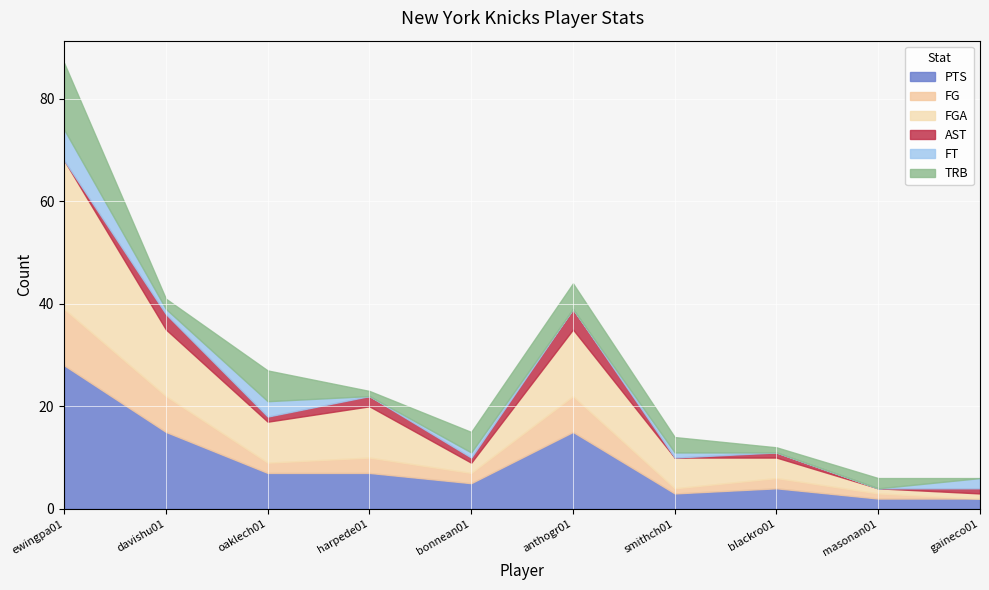

Reading left to right, list all the values displayed in this chart.

PTS: 28	15	7	7	5	15	3	4	2	2
FG: 11	7	2	3	2	7	1	2	1	0
FGA: 29	13	8	10	2	13	6	4	1	1
AST: 0	3	1	2	1	4	0	1	0	1
FT: 6	1	3	0	1	0	1	0	0	2
TRB: 13	2	6	1	4	5	3	1	2	0